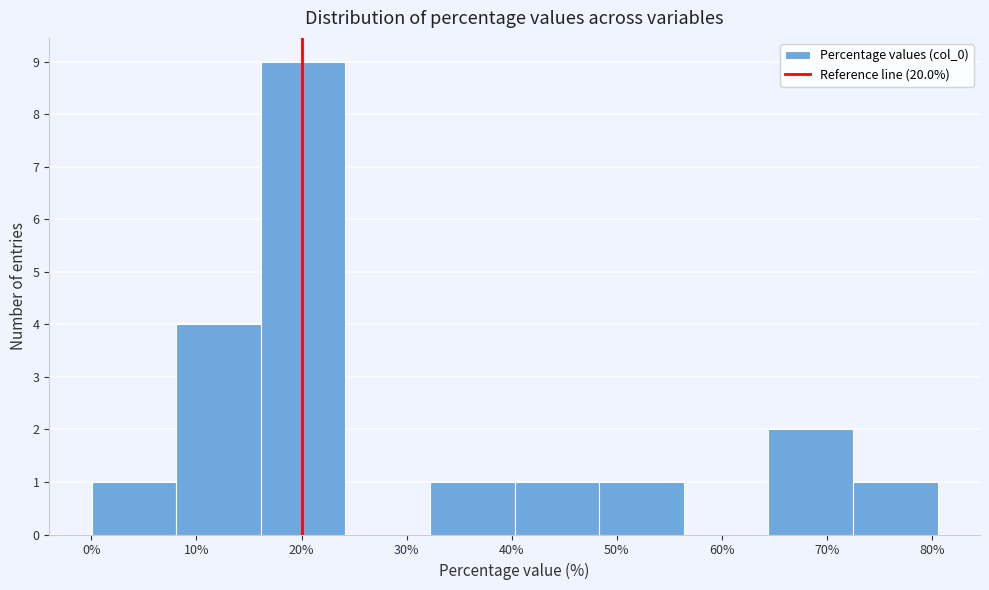

Reading left to right, list every bar in this chart as the range it spans on the x-axis followed by its height. Neither the bar edges nor the heights are printed on the chart, so give them approximately, as read against the axes.

0 to 8: 1
8 to 16: 4
16 to 24: 9
24 to 32: 0
32 to 40: 1
40 to 48: 1
48 to 56: 1
56 to 64: 0
64 to 72: 2
72 to 81: 1